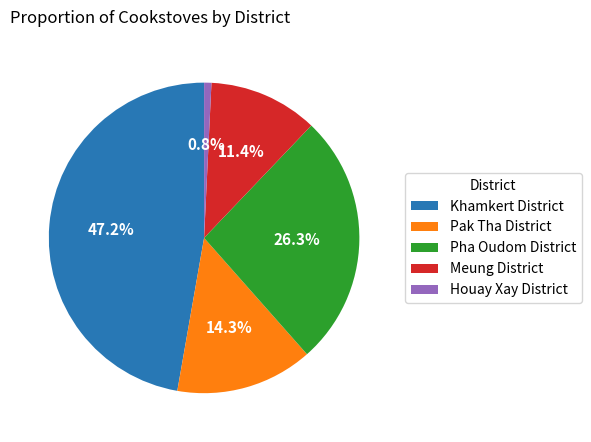

What is the ratio of the value at Meung District to the value at Houay Xay District?

15.0